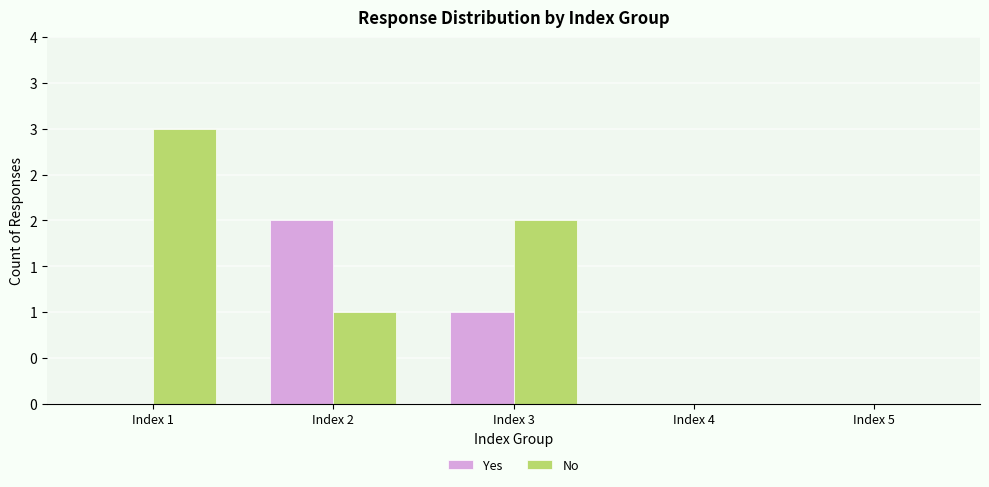

Between Index 4 and Index 3, which is larger?

Index 3